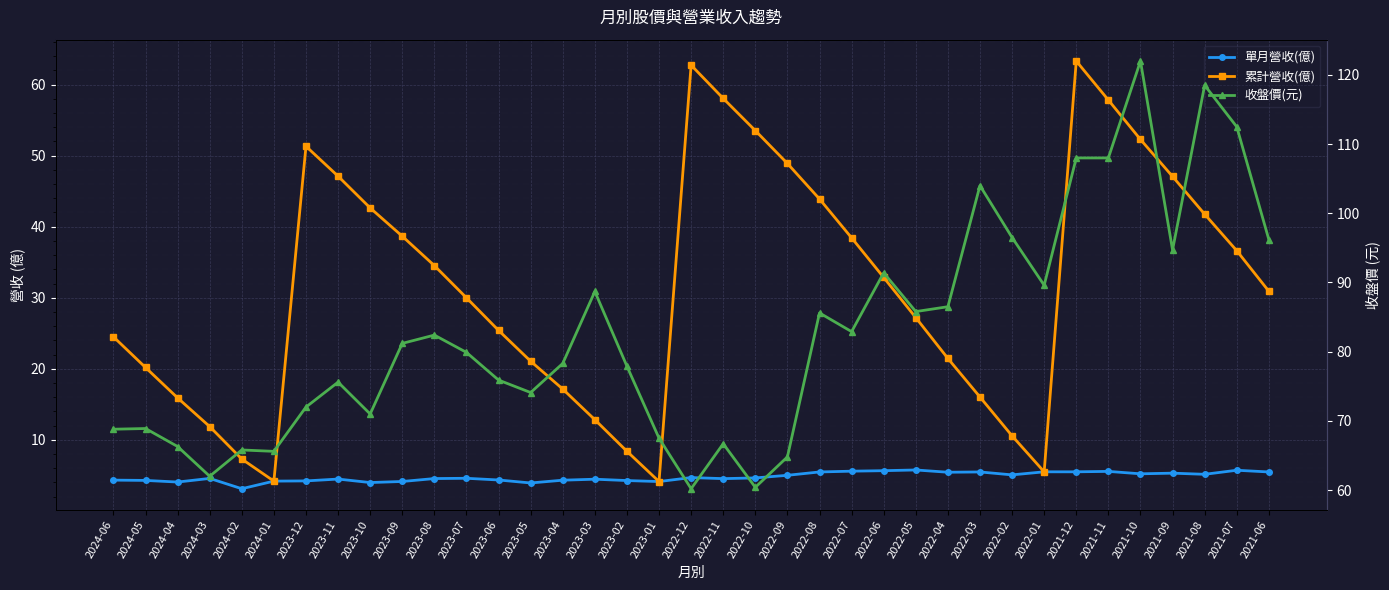

At which category is the sum across all series the highest?

2021-10